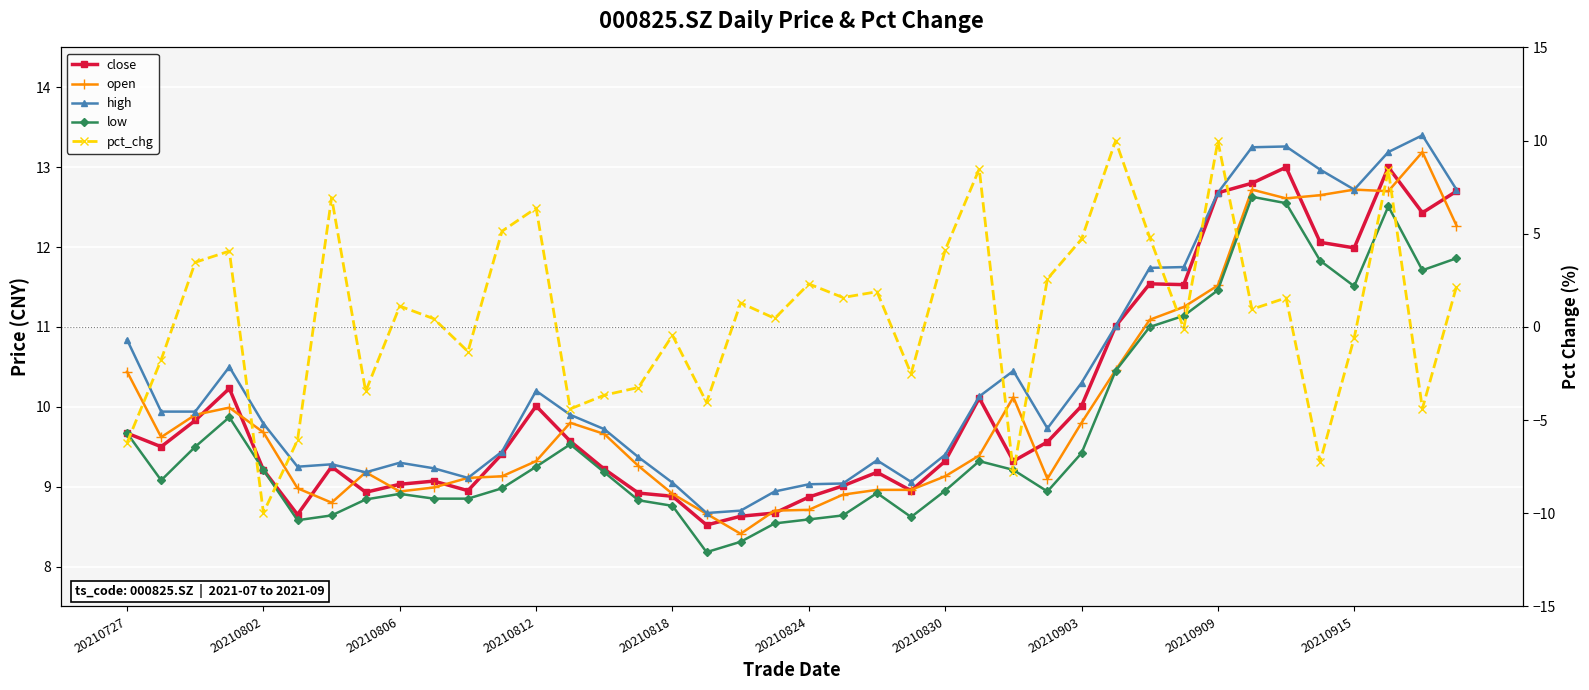

Reading left to right, extract all data points from this chart.

close: 9.7	9.5	9.8	10.2	9.2	8.7	9.2	8.9	9.0	9.1	8.9	9.4	10.0	9.6	9.2	8.9	8.9	8.5	8.6	8.7	8.9	9.0	9.2	8.9	9.3	10.1	9.3	9.6	10.0	11.0	11.5	11.5	12.7	12.8	13.0	12.1	12.0	13.0	12.4	12.7
open: 10.4	9.6	9.9	10.0	9.7	9.0	8.8	9.2	8.9	9.0	9.1	9.1	9.3	9.8	9.7	9.3	8.9	8.7	8.4	8.7	8.7	8.9	9.0	9.0	9.1	9.4	10.1	9.1	9.8	10.5	11.1	11.2	11.5	12.7	12.6	12.7	12.7	12.7	13.2	12.3
high: 10.8	9.9	9.9	10.5	9.8	9.2	9.3	9.2	9.3	9.2	9.1	9.4	10.2	9.9	9.7	9.4	9.1	8.7	8.7	8.9	9.0	9.0	9.3	9.1	9.4	10.1	10.4	9.7	10.3	11.0	11.7	11.8	12.7	13.2	13.3	13.0	12.7	13.2	13.4	12.7
low: 9.7	9.1	9.5	9.9	9.2	8.6	8.6	8.8	8.9	8.8	8.8	9.0	9.2	9.5	9.2	8.8	8.8	8.2	8.3	8.5	8.6	8.6	8.9	8.6	8.9	9.3	9.2	8.9	9.4	10.4	11.0	11.1	11.5	12.6	12.6	11.8	11.5	12.5	11.7	11.9
pct_chg: -6.2	-1.8	3.5	4.1	-10.0	-6.1	6.9	-3.5	1.1	0.4	-1.3	5.1	6.4	-4.4	-3.7	-3.2	-0.5	-4.0	1.3	0.5	2.3	1.6	1.9	-2.5	4.1	8.5	-7.8	2.6	4.7	10.0	4.8	-0.1	10.0	0.9	1.6	-7.2	-0.6	8.4	-4.4	2.2